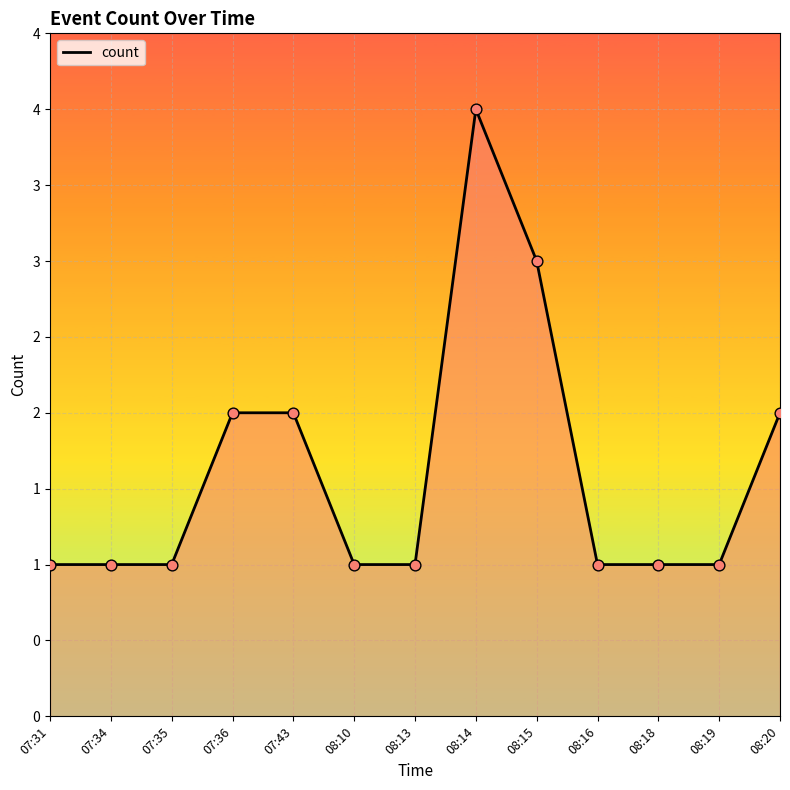

Which has a higher value, 07:31 or 08:15?

08:15